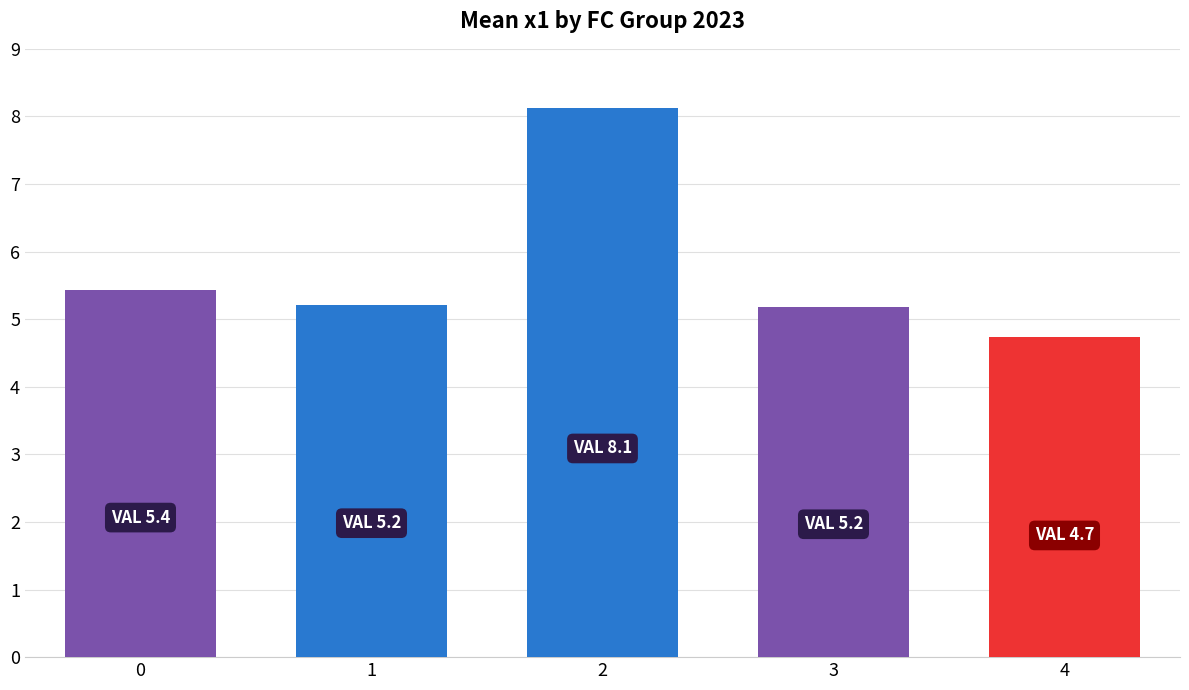

Reading right to left, transcribe all the data shown in this chart.

4=4.7	3=5.2	2=8.1	1=5.2	0=5.4